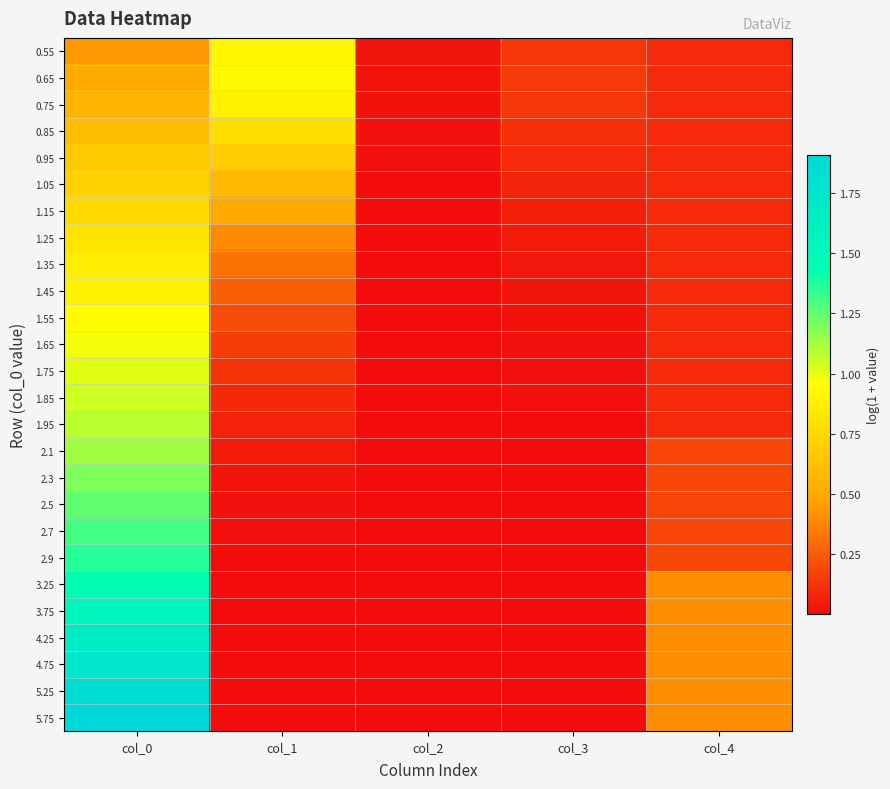

Reading left to right, extract all data points from this chart.

0.55: col_0=0.4	col_1=0.9	col_2=0.0	col_3=0.1	col_4=0.1
0.65: col_0=0.5	col_1=0.9	col_2=0.0	col_3=0.1	col_4=0.1
0.75: col_0=0.6	col_1=0.9	col_2=0.0	col_3=0.1	col_4=0.1
0.85: col_0=0.6	col_1=0.8	col_2=0.0	col_3=0.1	col_4=0.1
0.95: col_0=0.7	col_1=0.7	col_2=0.0	col_3=0.1	col_4=0.1
1.05: col_0=0.7	col_1=0.6	col_2=0.0	col_3=0.1	col_4=0.1
1.15: col_0=0.8	col_1=0.5	col_2=0.0	col_3=0.1	col_4=0.1
1.25: col_0=0.8	col_1=0.4	col_2=0.0	col_3=0.0	col_4=0.1
1.35: col_0=0.9	col_1=0.3	col_2=0.0	col_3=0.0	col_4=0.1
1.45: col_0=0.9	col_1=0.3	col_2=0.0	col_3=0.0	col_4=0.1
1.55: col_0=0.9	col_1=0.2	col_2=0.0	col_3=0.0	col_4=0.1
1.65: col_0=1.0	col_1=0.2	col_2=0.0	col_3=0.0	col_4=0.1
1.75: col_0=1.0	col_1=0.1	col_2=0.0	col_3=0.0	col_4=0.1
1.85: col_0=1.0	col_1=0.1	col_2=0.0	col_3=0.0	col_4=0.1
1.95: col_0=1.1	col_1=0.1	col_2=0.0	col_3=0.0	col_4=0.1
2.1: col_0=1.1	col_1=0.0	col_2=0.0	col_3=0.0	col_4=0.2
2.3: col_0=1.2	col_1=0.0	col_2=0.0	col_3=0.0	col_4=0.2
2.5: col_0=1.3	col_1=0.0	col_2=0.0	col_3=0.0	col_4=0.2
2.7: col_0=1.3	col_1=0.0	col_2=0.0	col_3=0.0	col_4=0.2
2.9: col_0=1.4	col_1=0.0	col_2=0.0	col_3=0.0	col_4=0.2
3.25: col_0=1.4	col_1=0.0	col_2=0.0	col_3=0.0	col_4=0.4
3.75: col_0=1.6	col_1=0.0	col_2=0.0	col_3=0.0	col_4=0.4
4.25: col_0=1.7	col_1=0.0	col_2=0.0	col_3=0.0	col_4=0.4
4.75: col_0=1.7	col_1=0.0	col_2=0.0	col_3=0.0	col_4=0.4
5.25: col_0=1.8	col_1=0.0	col_2=0.0	col_3=0.0	col_4=0.4
5.75: col_0=1.9	col_1=0.0	col_2=0.0	col_3=0.0	col_4=0.4